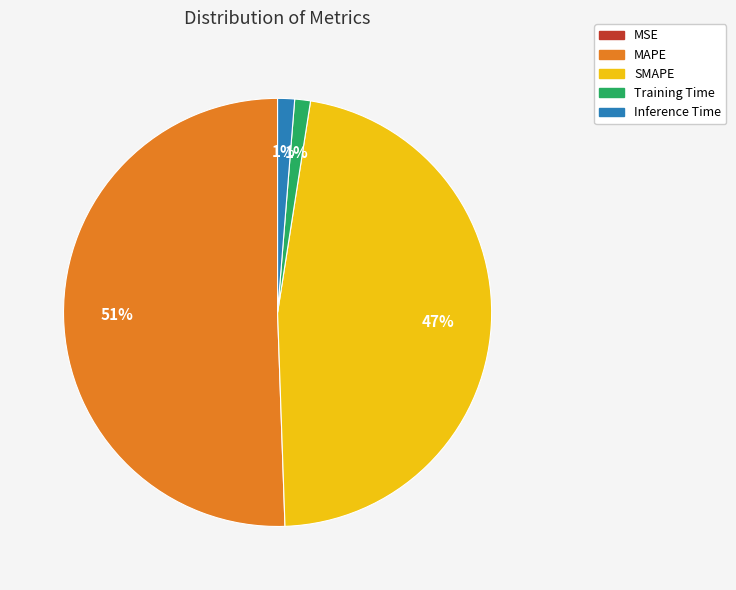

Which slice is the largest?

MAPE